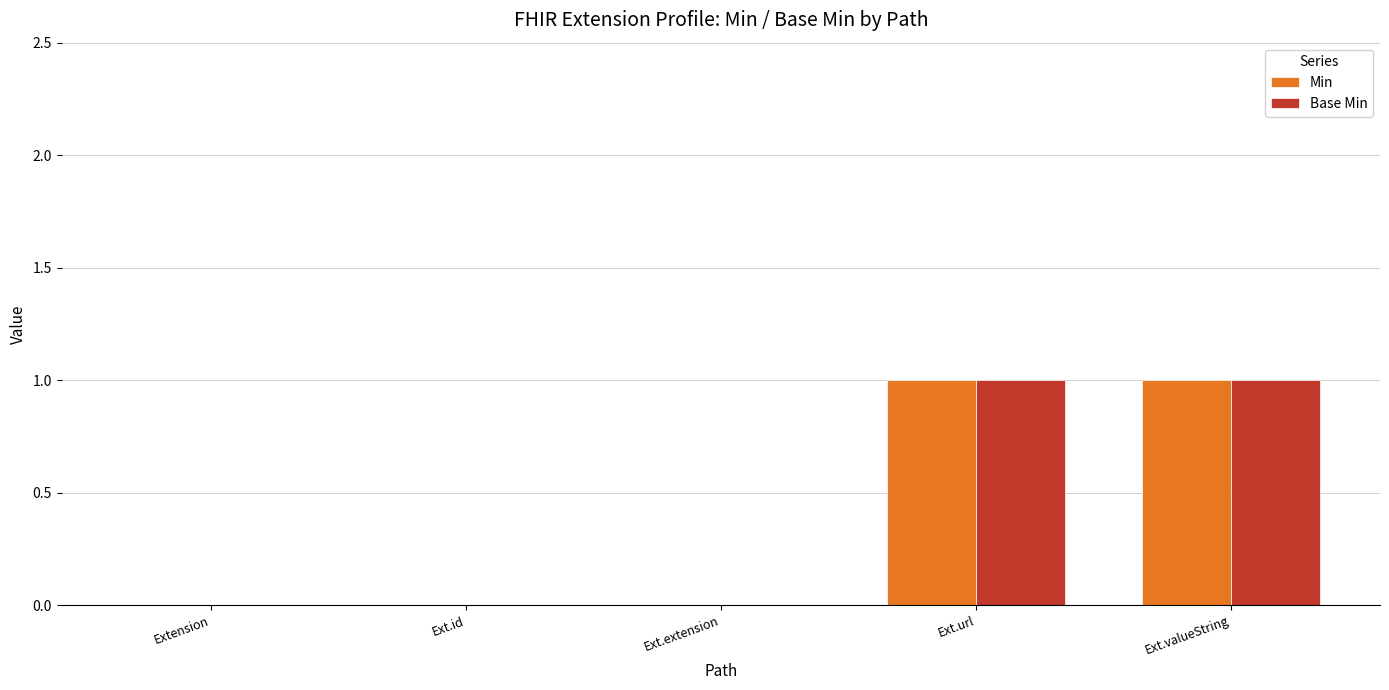

What is the difference between the Min values at Ext.extension and Ext.url?

1